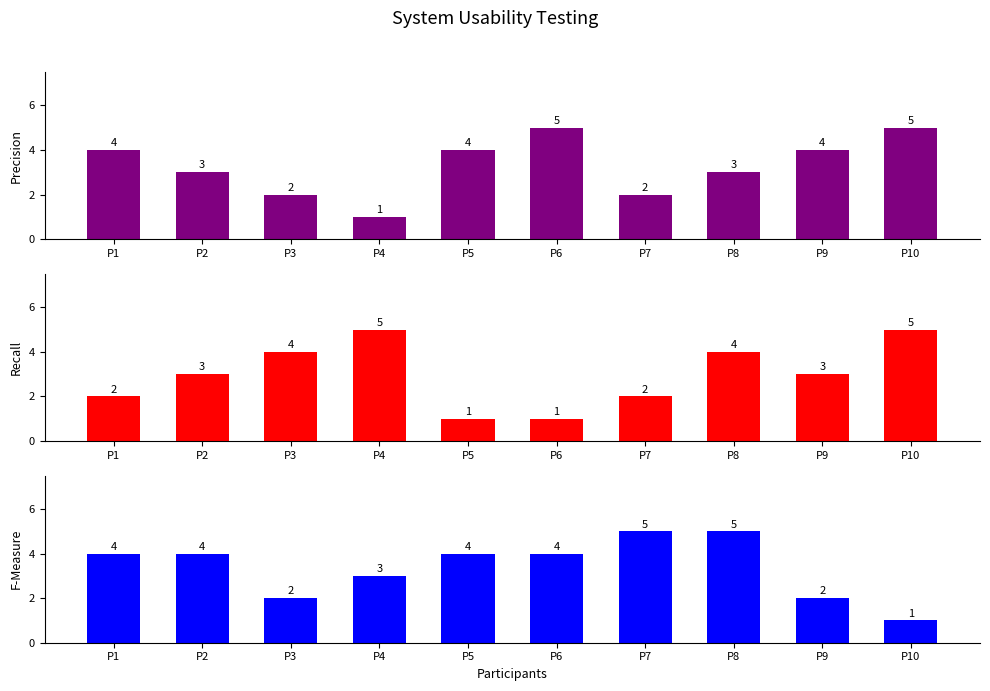

At which category does the chart reach its minimum across all series?

P4